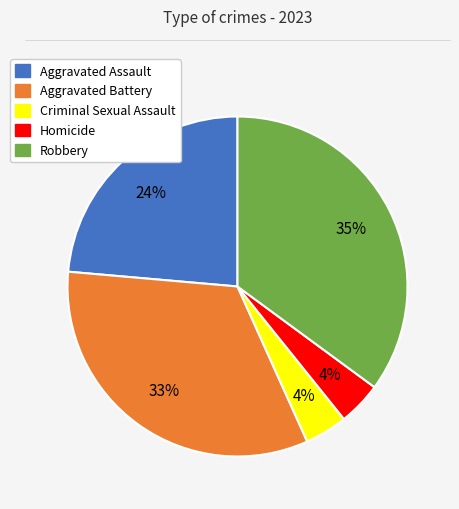

Which has a higher value, Aggravated Battery or Homicide?

Aggravated Battery